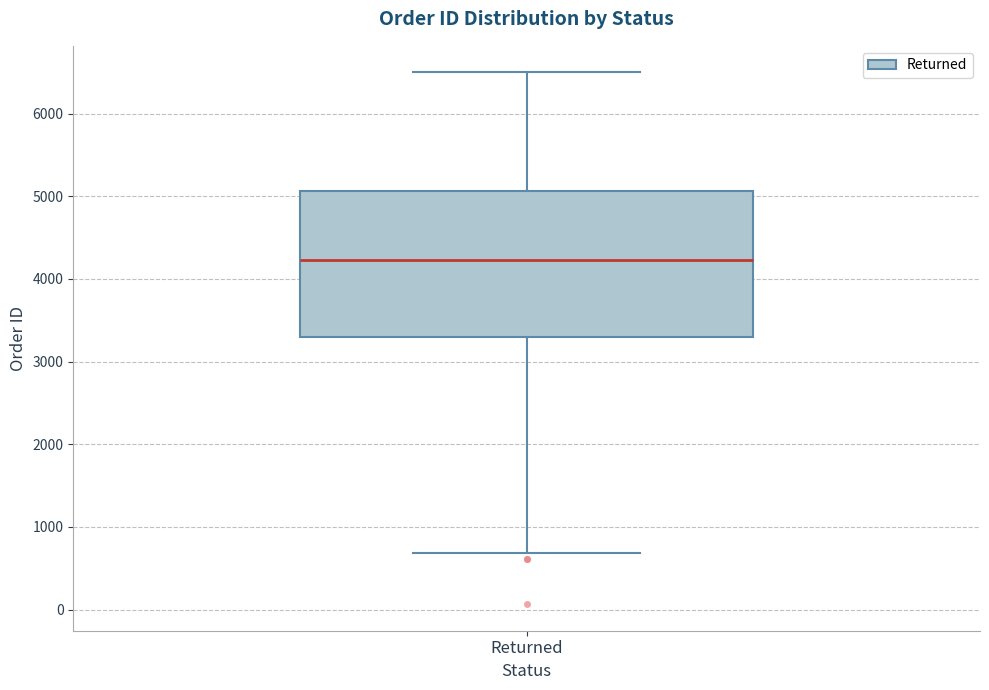

Transcribe this box plot: give where the median line is, the range the box spans, and where the two whiskers end, as read against the y-axis. The values are not printed on the chart, so give them approximately, as read against the axis.

median 4200, box 3300 to 5100, whiskers 700 to 6500